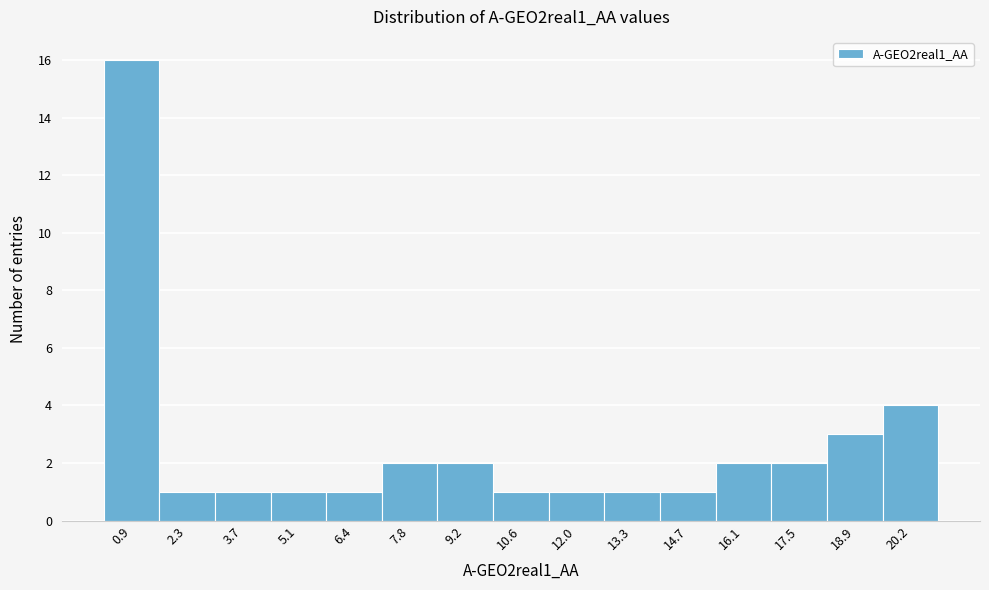

Which range on the x-axis has the tallest bar?

0.2 to 1.6